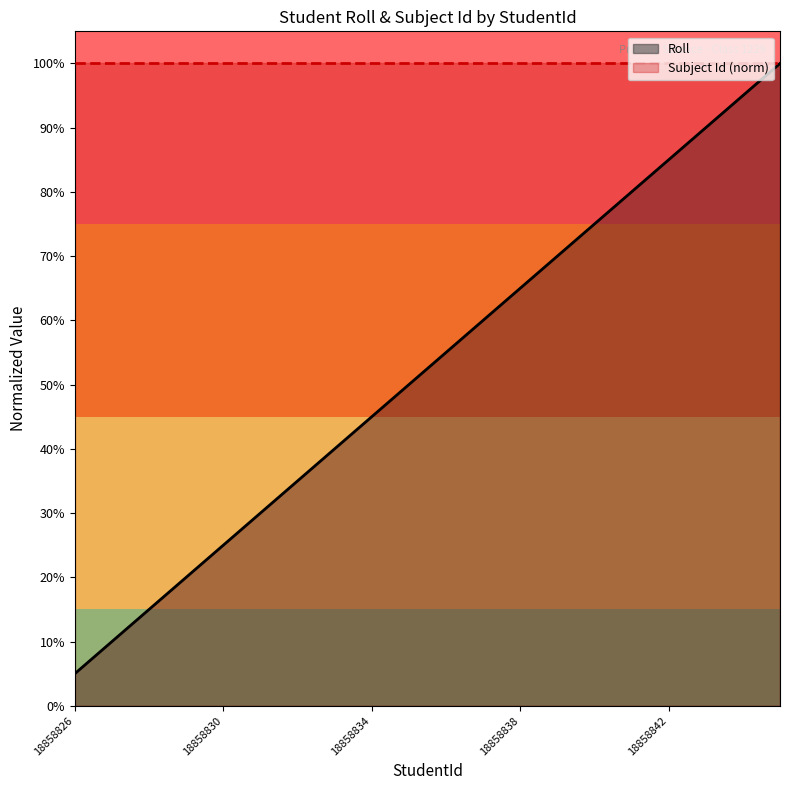

Which label corresponds to the largest value in the chart?

18858845